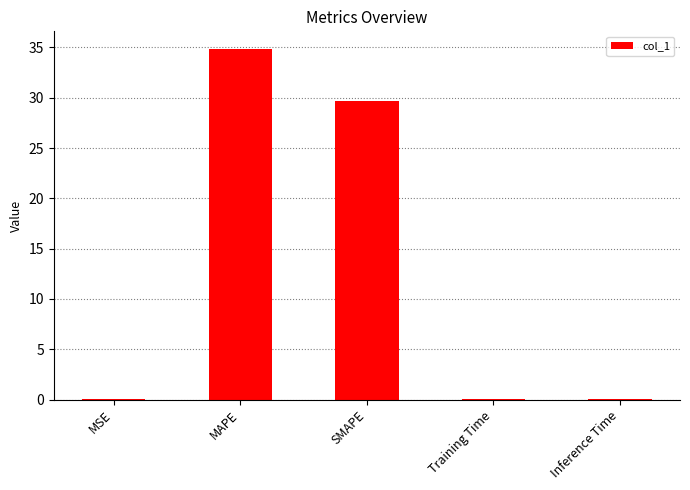

Is it true that the value at MAPE is 11.4?

False